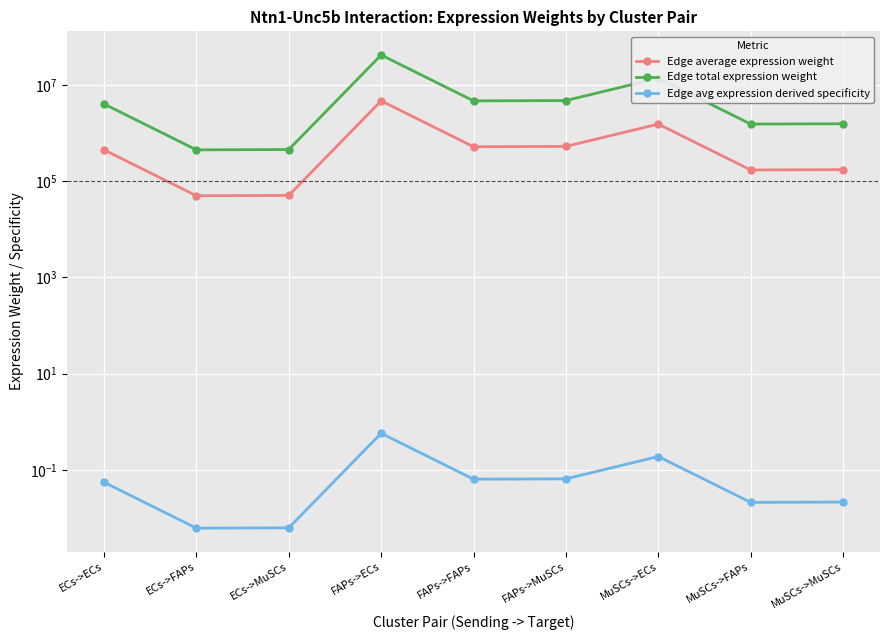

True or false: Edge total expression weight has more than 1 points higher than both neighbors.

True